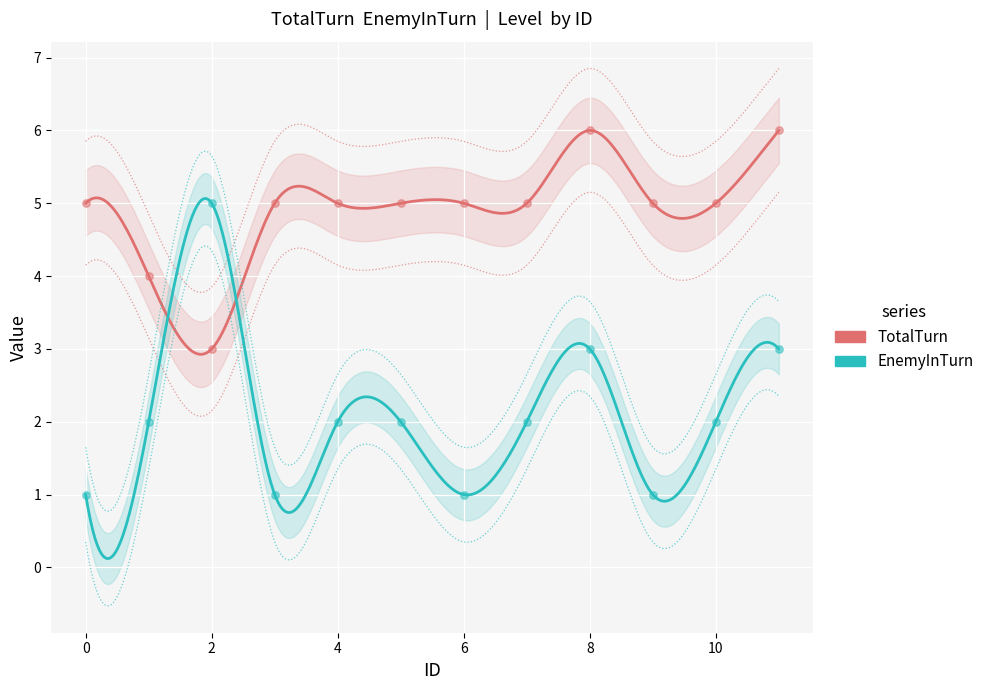

Which series reaches the maximum Y coordinate?

TotalTurn